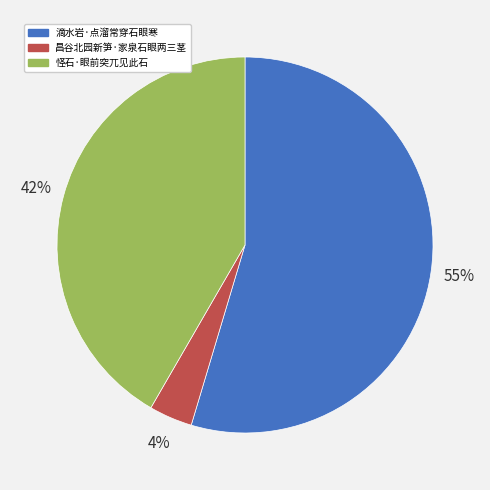

Rank the categories by value from lowest to highest.

昌谷北园新笋·家泉石眼两三茎, 怪石·眼前突兀见此石, 滴水岩·点溜常穿石眼寒